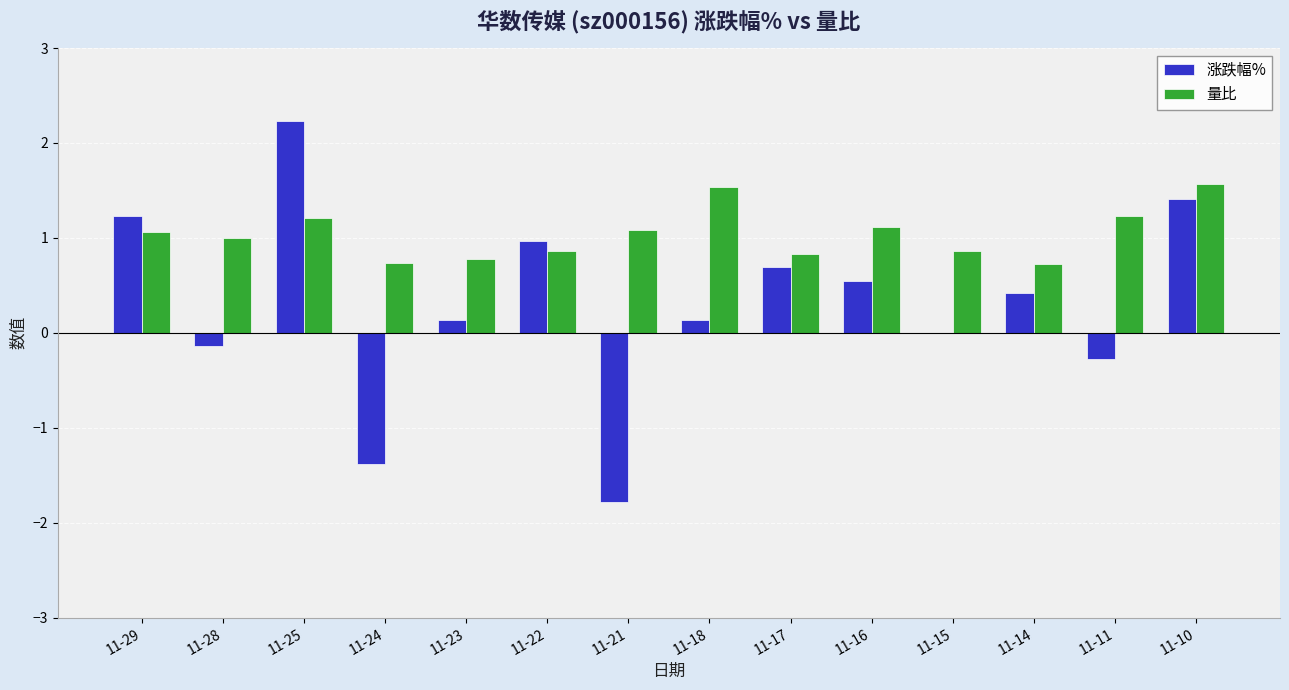

What is the sum of all 量比 values?

14.6